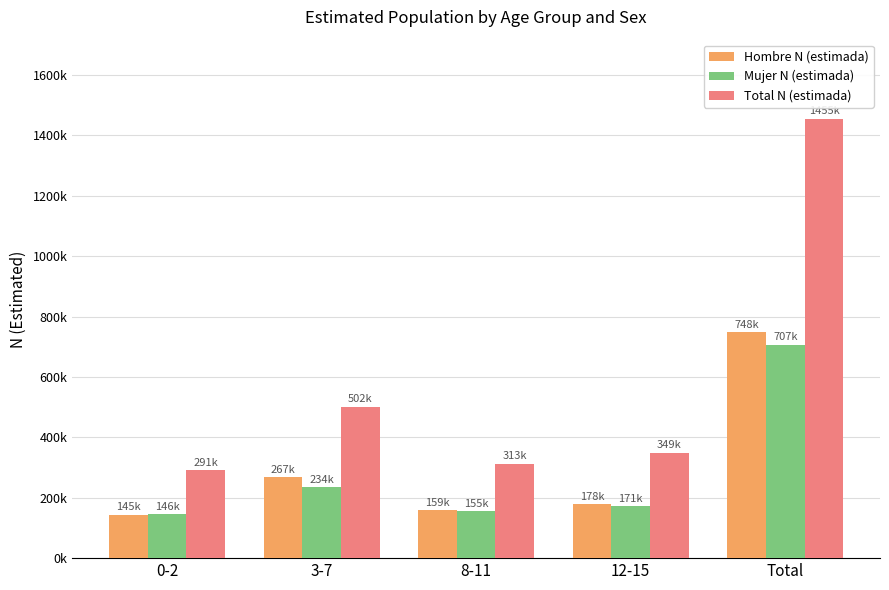

Does the chart contain any negative values?

No